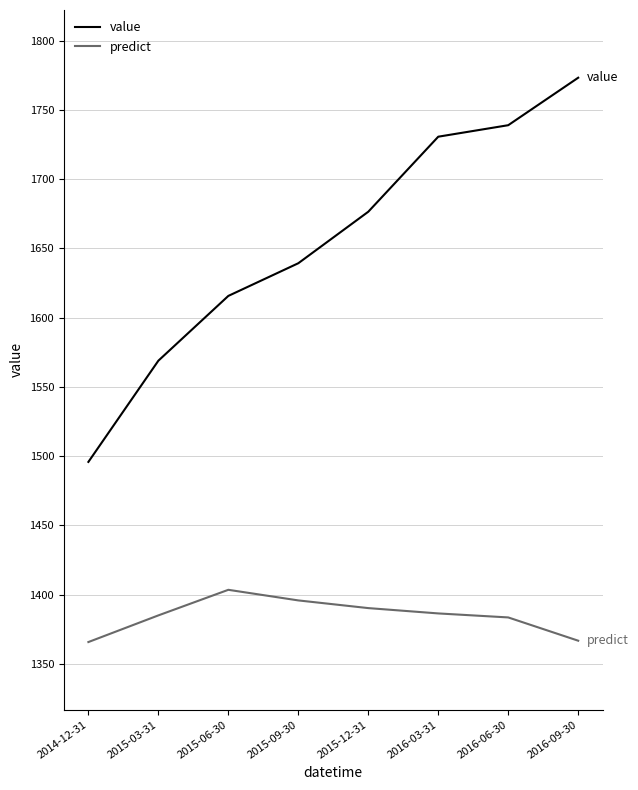

True or false: predict has more than 0 points higher than both neighbors.

True